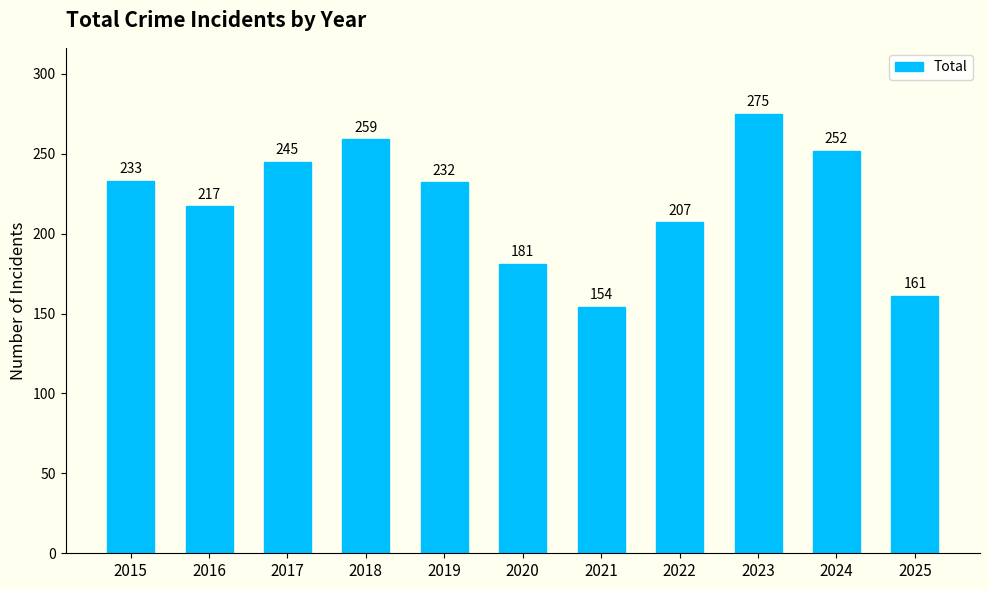

What value does the data have at 2016, to the nearest 50?

200